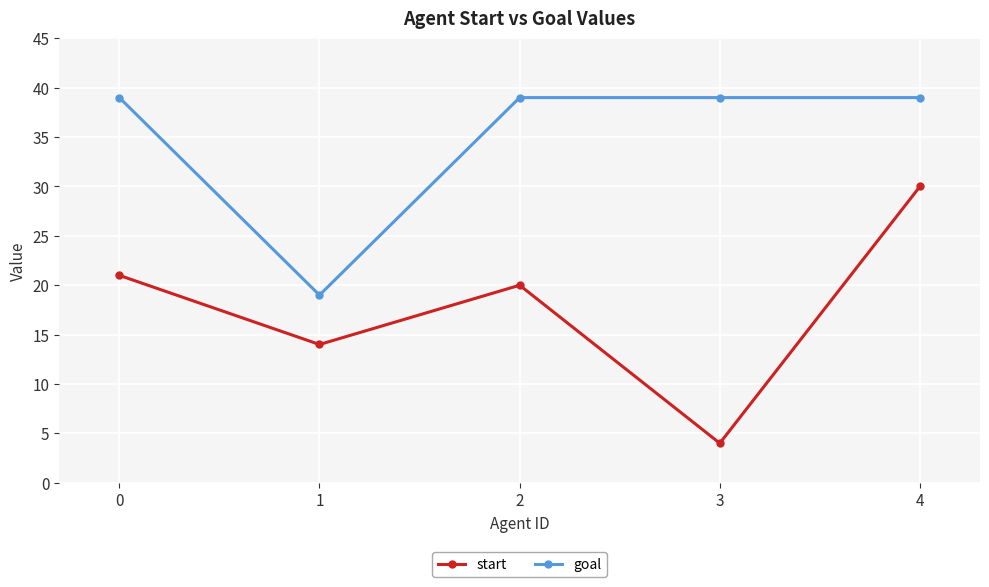

What are all the series names shown in the legend?

start, goal